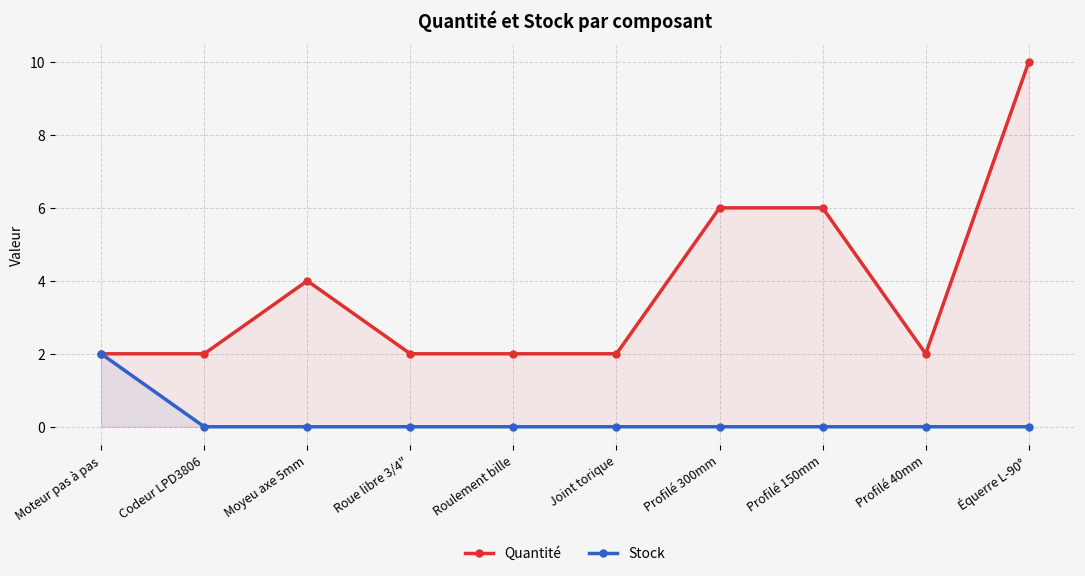

What is the label of the 10th point from the left?

Équerre L-90°